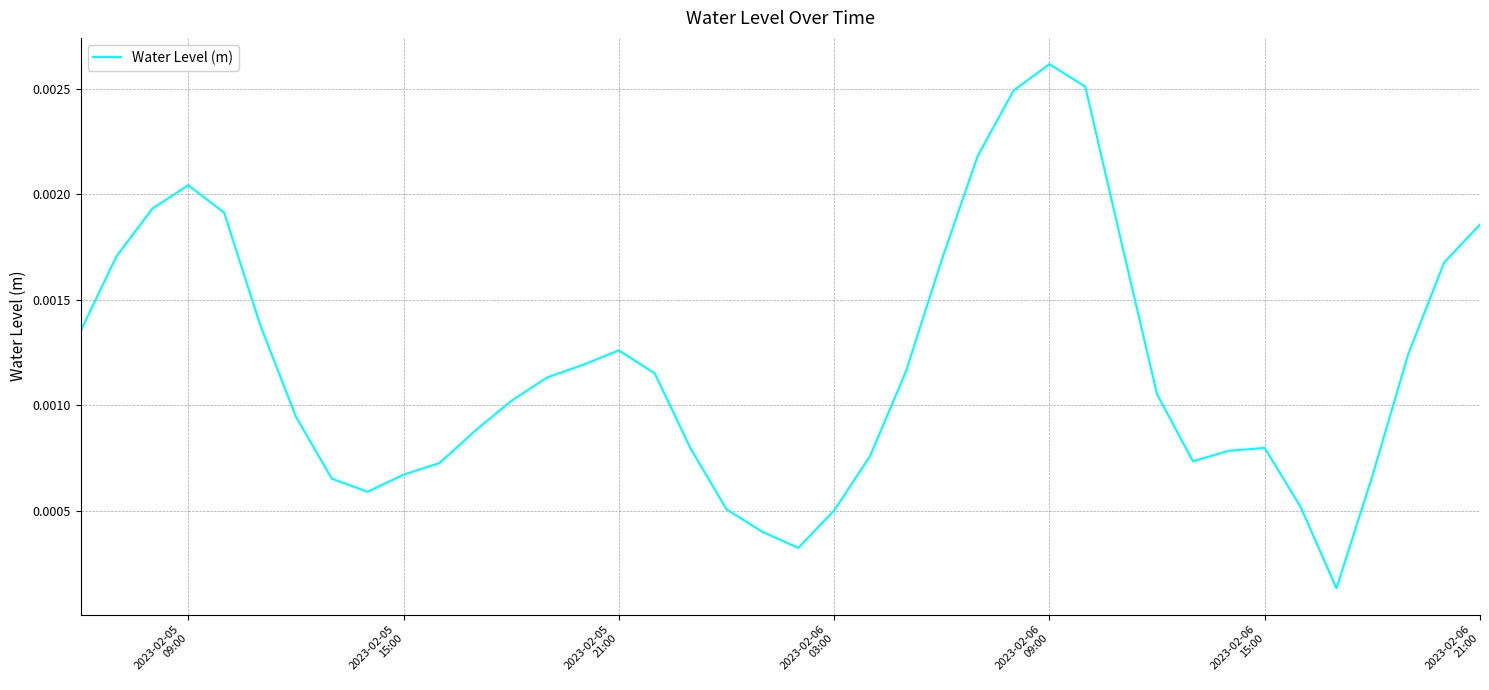

How many lines are shown in the chart?

1